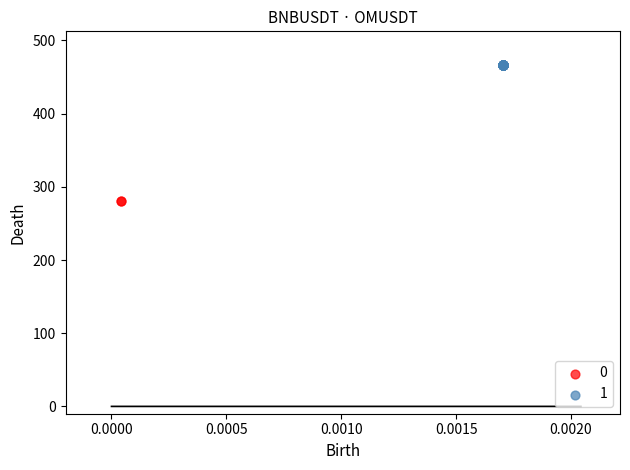

Which series contains the highest Y value?

1